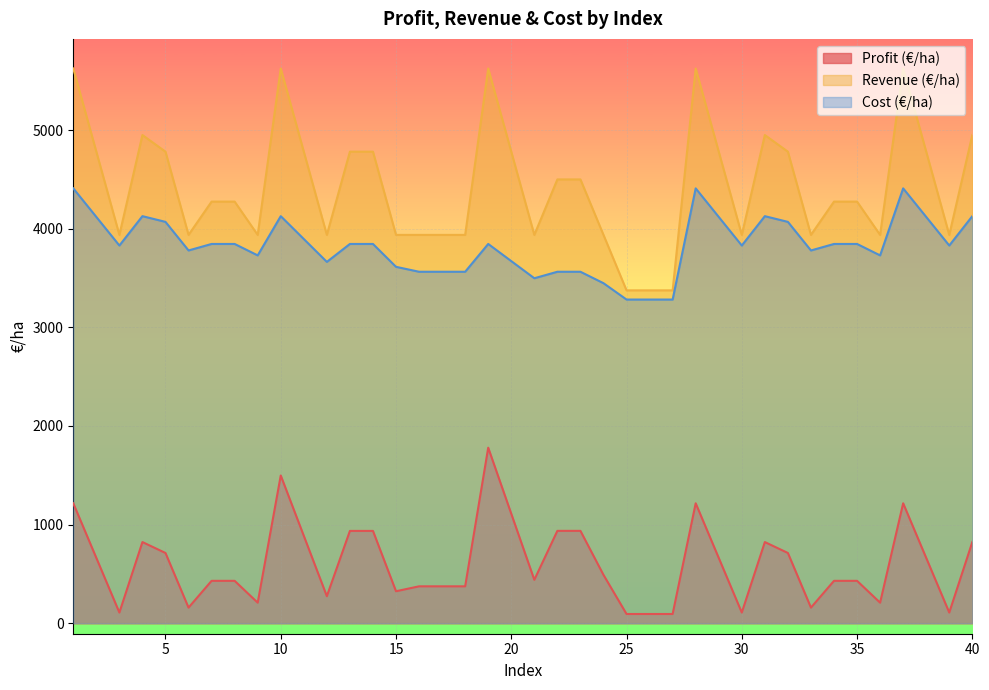

True or false: Profit (€/ha) has a value of 224.0 at 2.

False